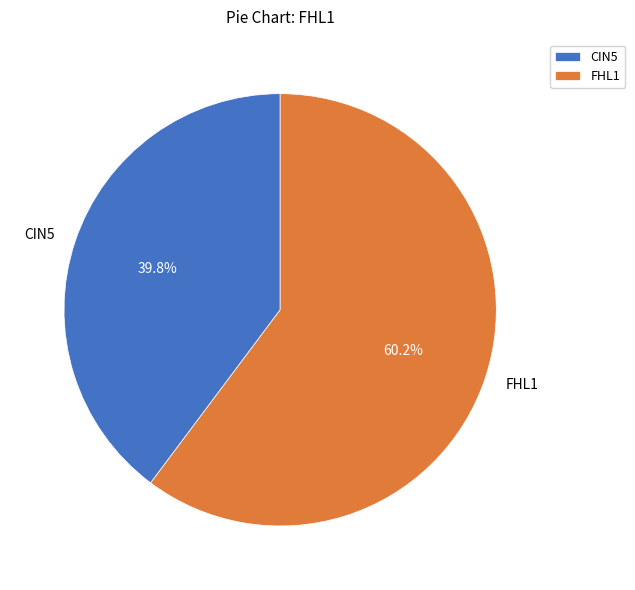

Which category has the biggest portion of the pie?

FHL1